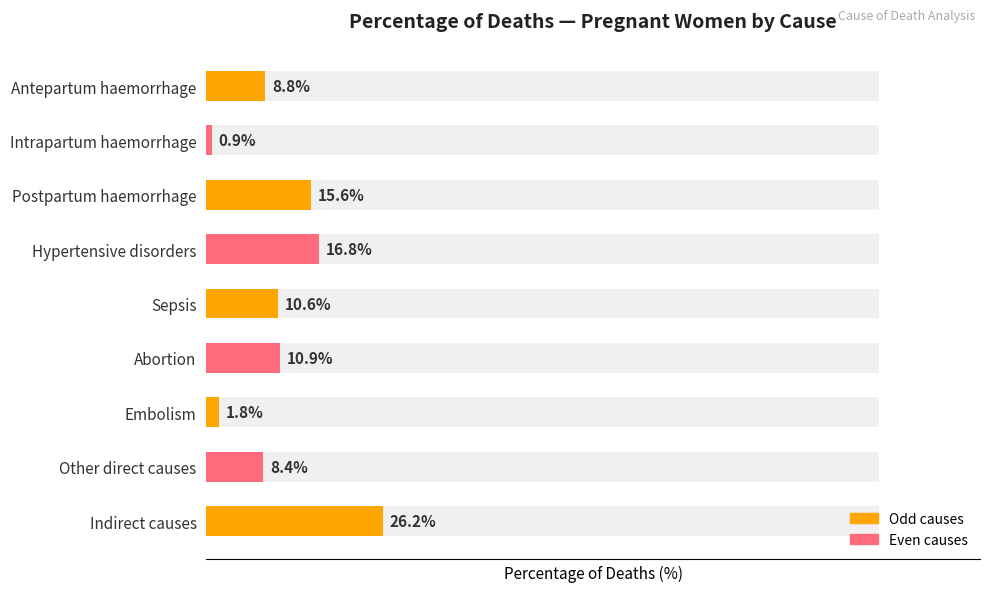

List the labels in order of value, largest first.

Indirect causes, Hypertensive disorders, Postpartum haemorrhage, Abortion, Sepsis, Antepartum haemorrhage, Other direct causes, Embolism, Intrapartum haemorrhage